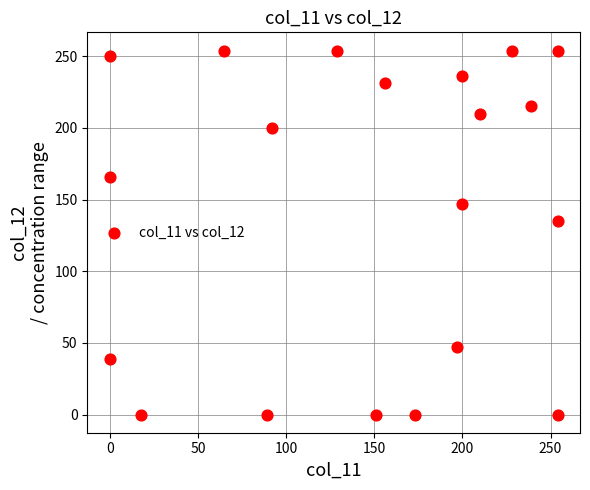

What is the range of Y values (max minus min)?

254